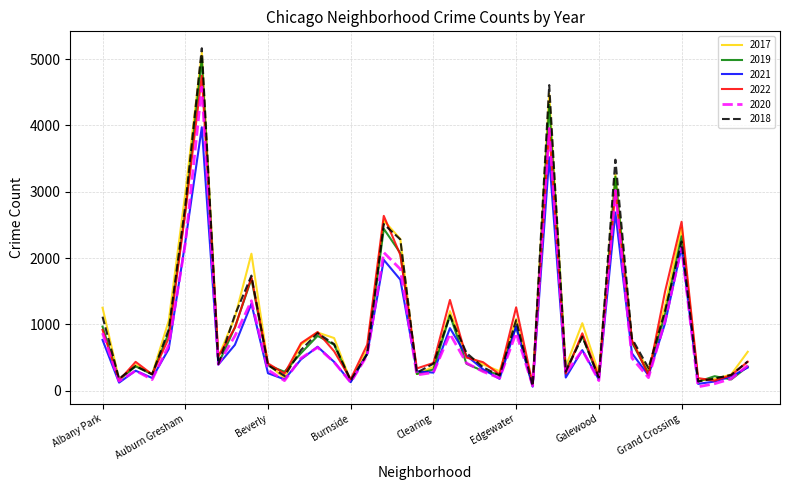

Which series has the largest range (max minus min)?

2018